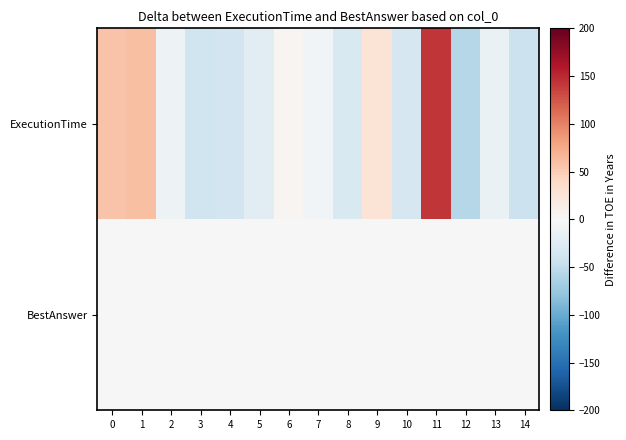

Reading left to right, list all the values displayed in this chart.

ExecutionTime: 0=57.8	1=60.5	2=-9.6	3=-40.3	4=-38.0	5=-22.8	6=3.8	7=-4.8	8=-30.6	9=28.1	10=-33.8	11=142.7	12=-57.3	13=-13.4	14=-42.2
BestAnswer: 0=0.0	1=0.0	2=0.0	3=0.0	4=0.0	5=0.0	6=0.0	7=0.0	8=0.0	9=0.0	10=0.0	11=0.0	12=0.0	13=0.0	14=0.0